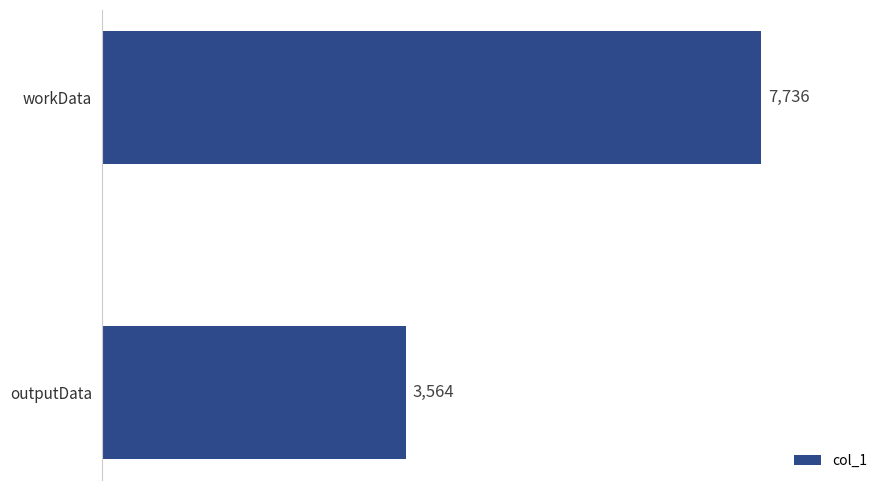

How many data points are less than 7736?

1